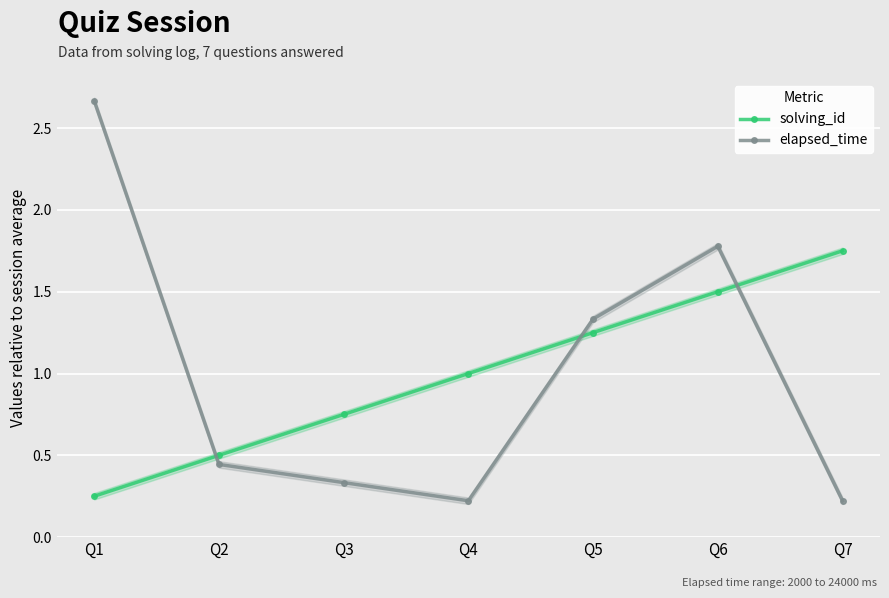

Reading left to right, transcribe all the data shown in this chart.

solving_id: 0.2	0.5	0.8	1.0	1.2	1.5	1.8
elapsed_time: 2.7	0.4	0.3	0.2	1.3	1.8	0.2